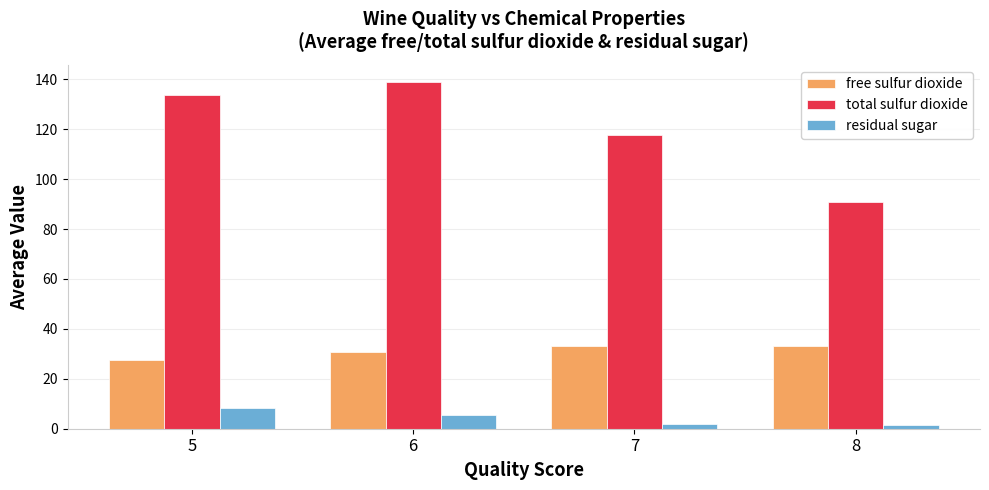

Which series has the largest total across all categories?

total sulfur dioxide